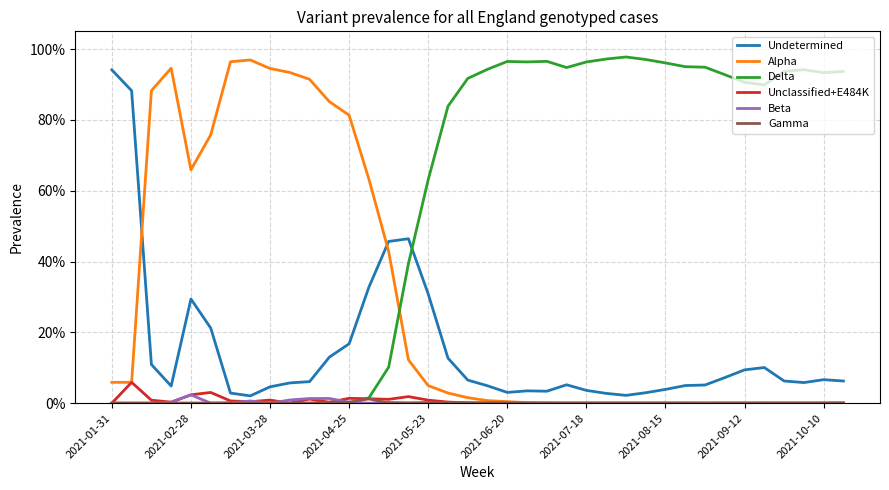

Is this an area chart (filled region under the line)?

No